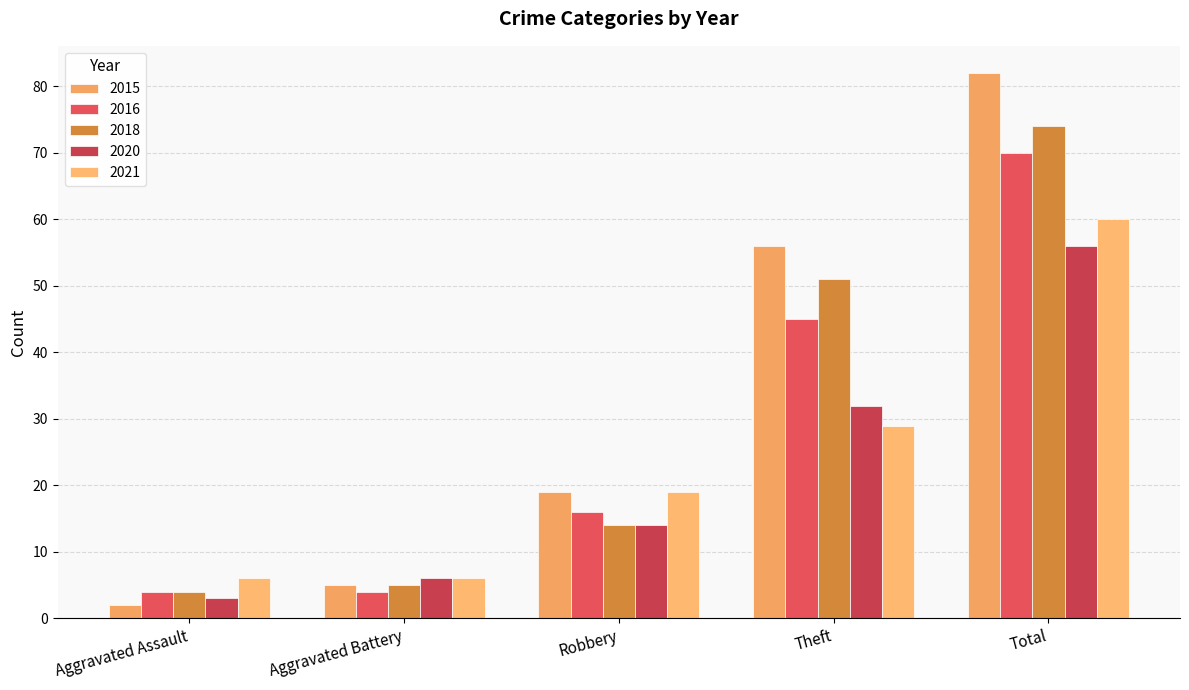

How many values in the 2021 series are below 19?

2